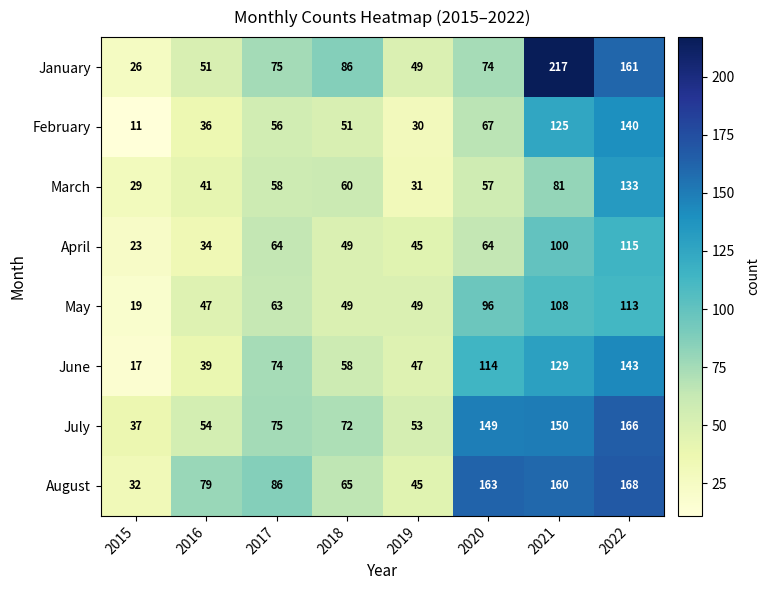

True or false: February has a value of 10 at 2019.

False